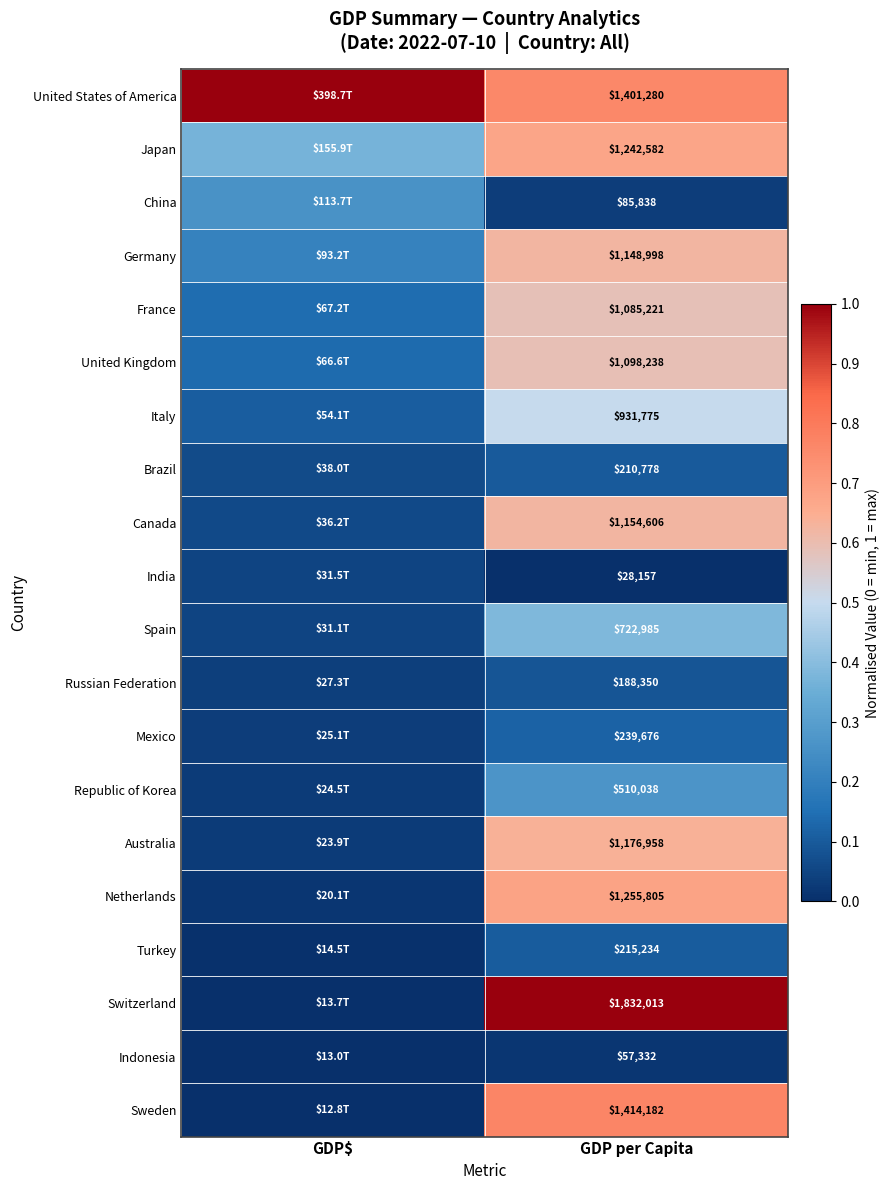

Is the value of Switzerland at GDP per Capita greater than the value of Spain at GDP per Capita?

Yes